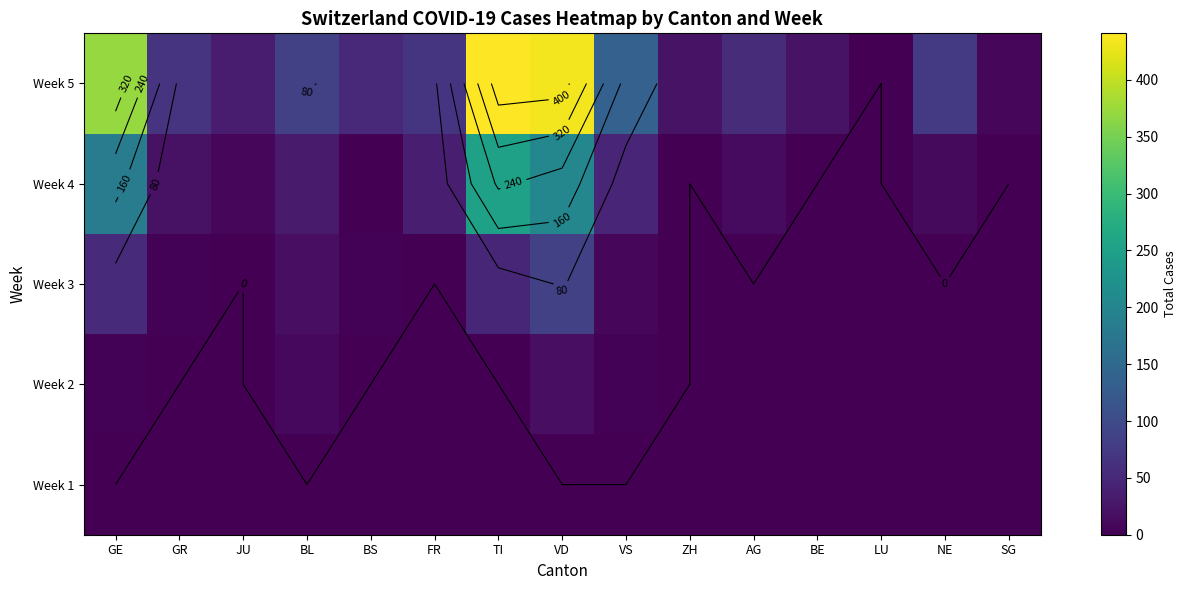

How many values in Week 3 are above zero?

7